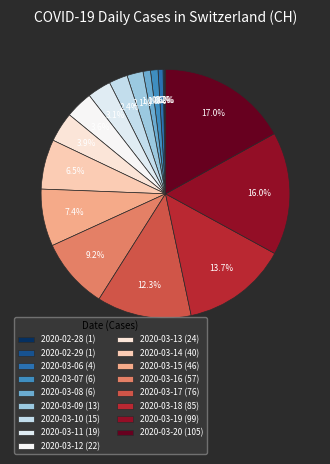

To the nearest percent, what is the average slice percentage?

5%